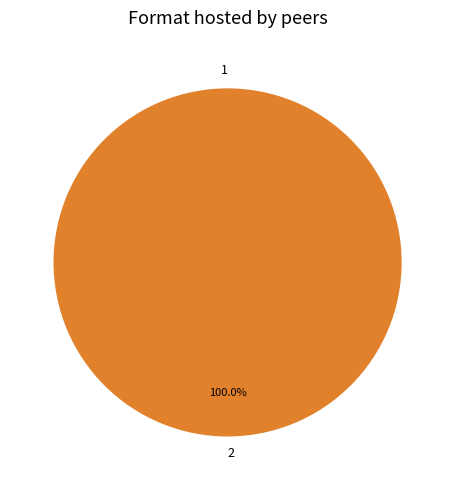

Is 2 the majority of the pie?

Yes